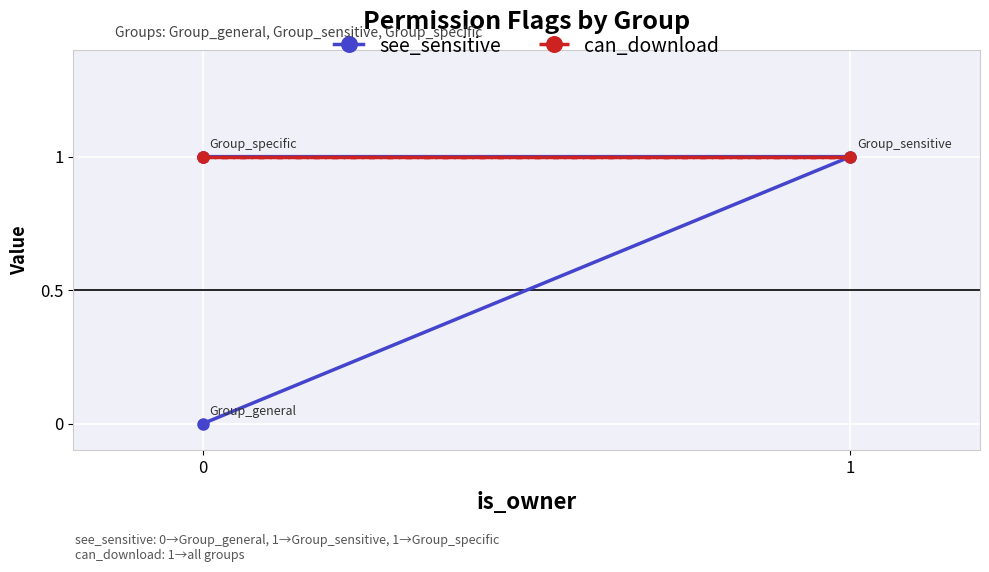

What is the value of the can_download point at the 1st from the left?

1